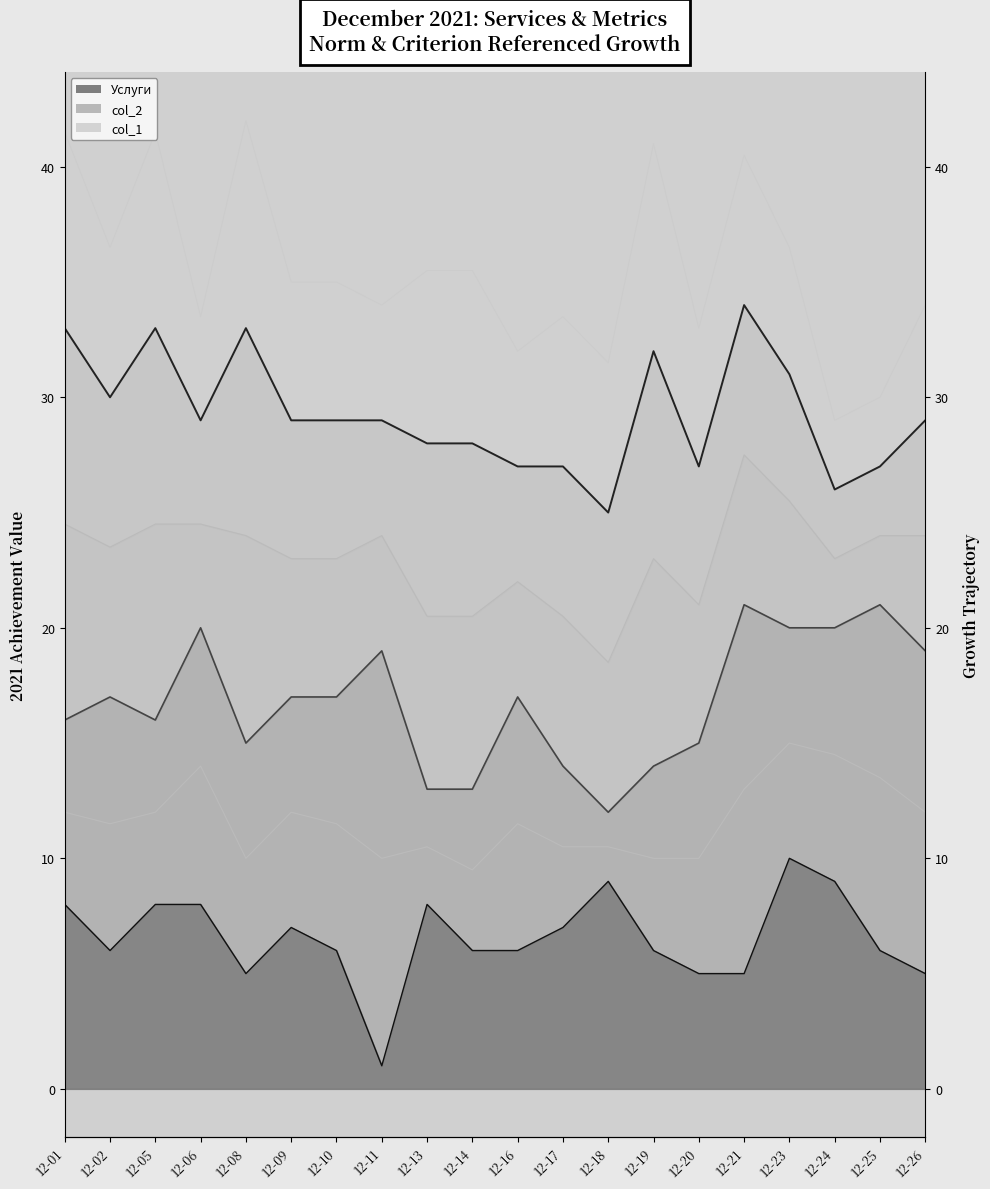

What is the difference between the highest and lowest values at 12-19?

35.0